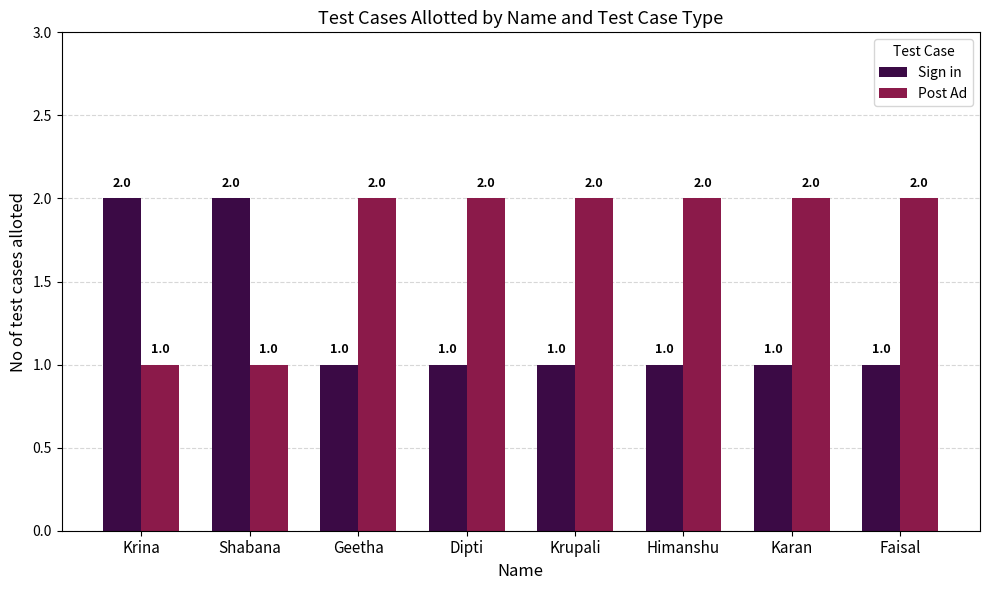

What is the spread (max minus min) of values at Karan?

1